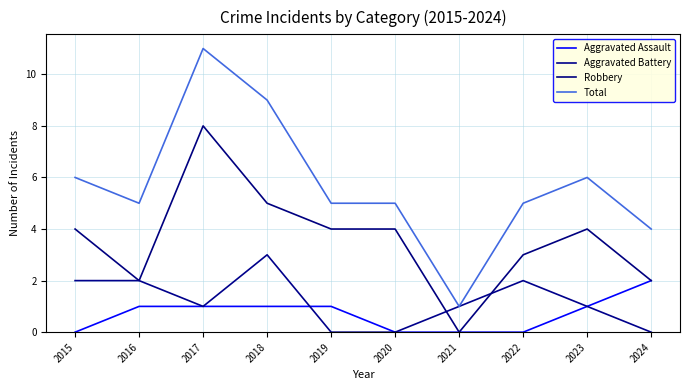

How many intersections are there between Aggravated Battery and Aggravated Assault?

1